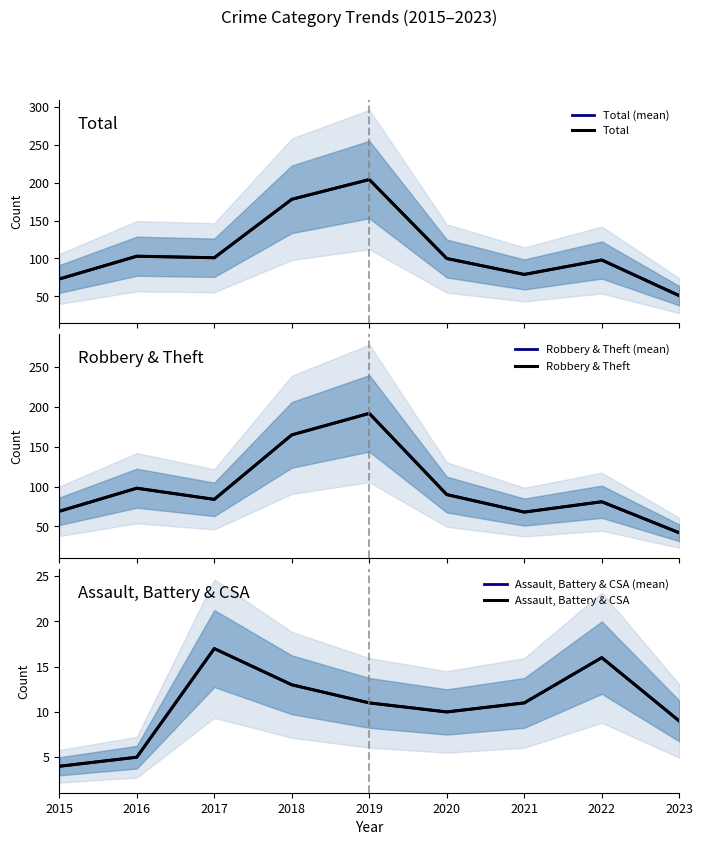

What is the maximum value shown in the chart?

204